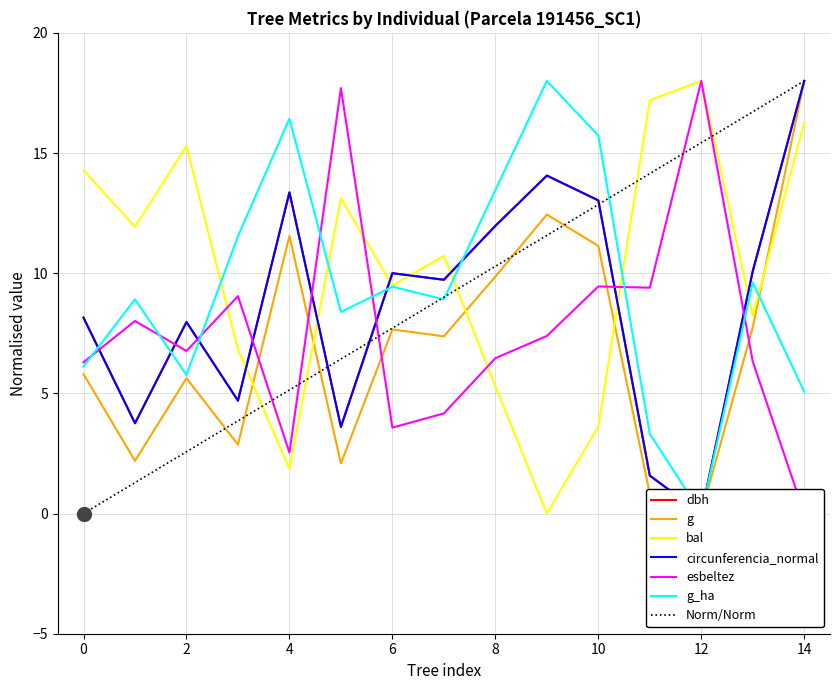

After their last crossing, which series has the higher values: Norm/Norm or bal?

Norm/Norm